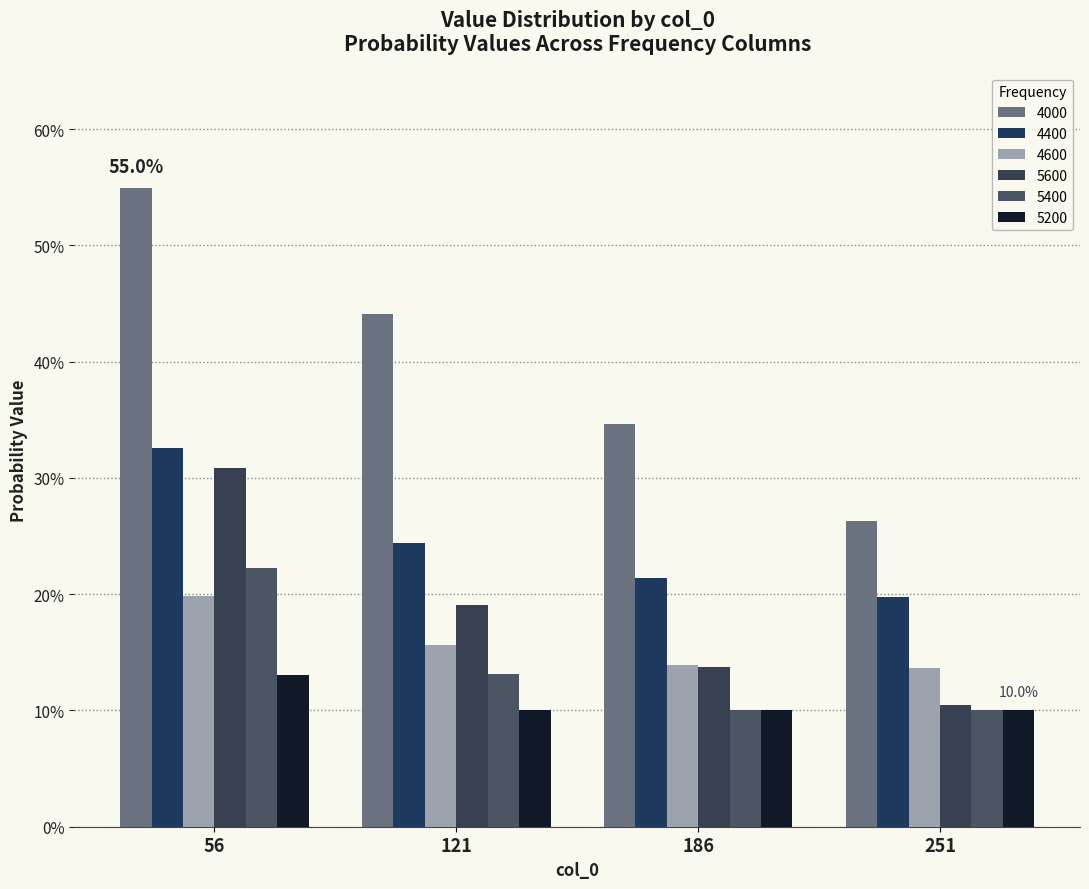

At which category is the sum across all series the highest?

56